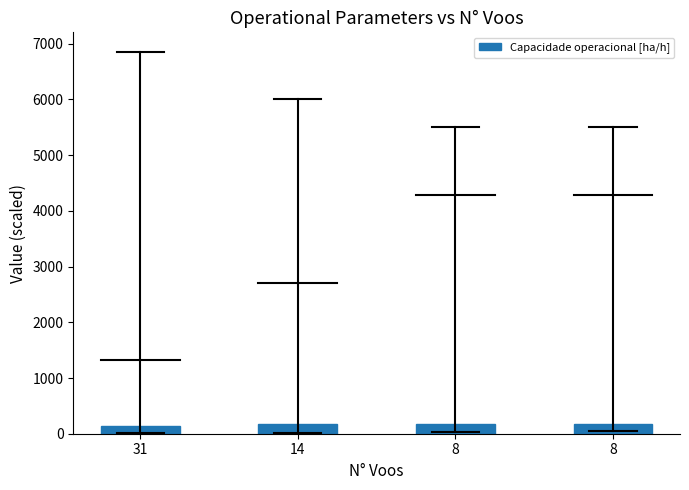

Reading left to right, list all the values displayed in this chart.

145.8	166.7	181.6	181.8